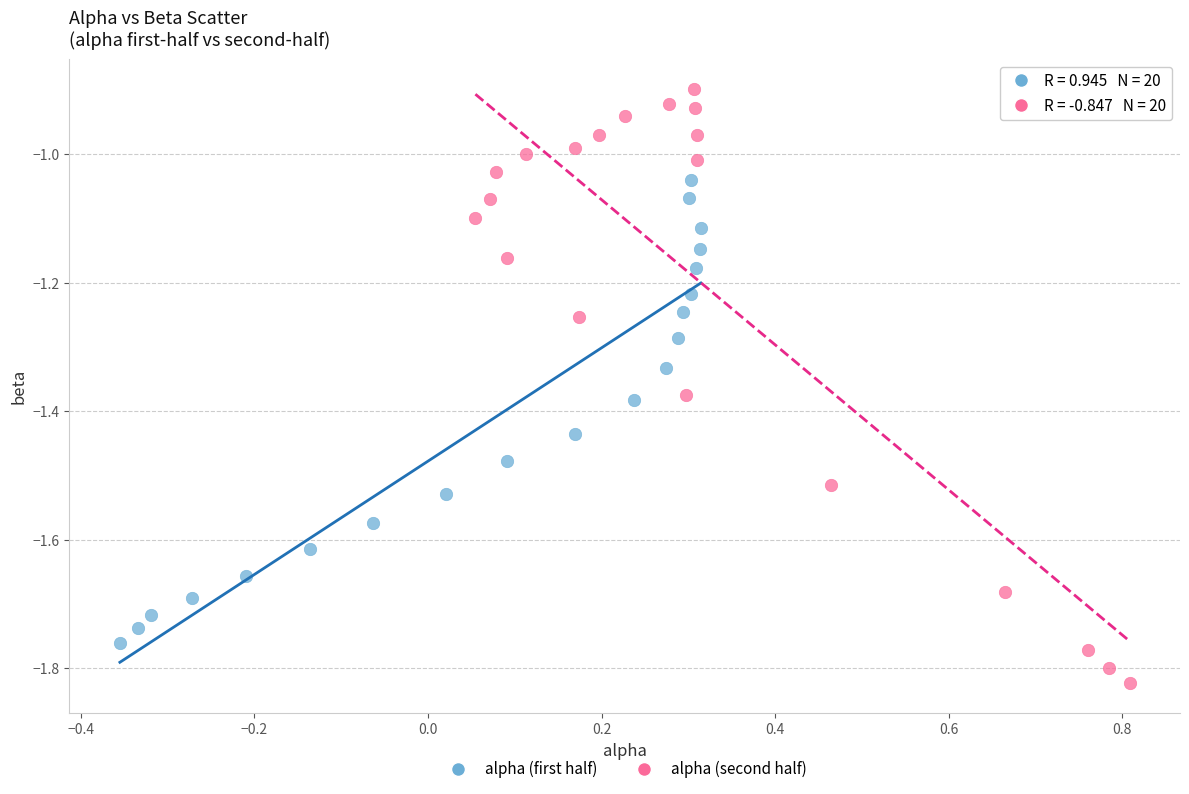

Which series reaches the maximum Y coordinate?

alpha (second half)